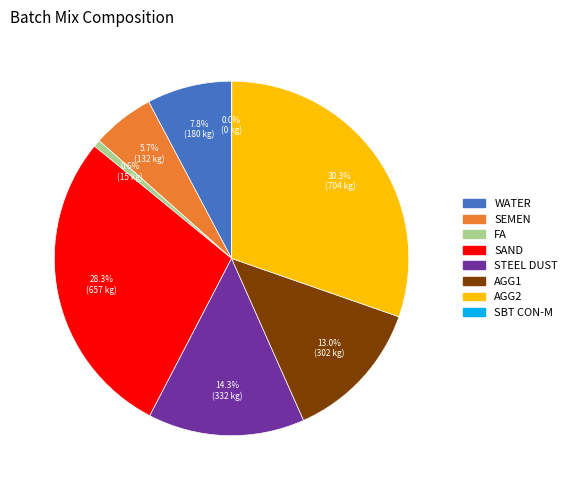

Combined, do AGG2 and STEEL DUST account for over 50%?

No